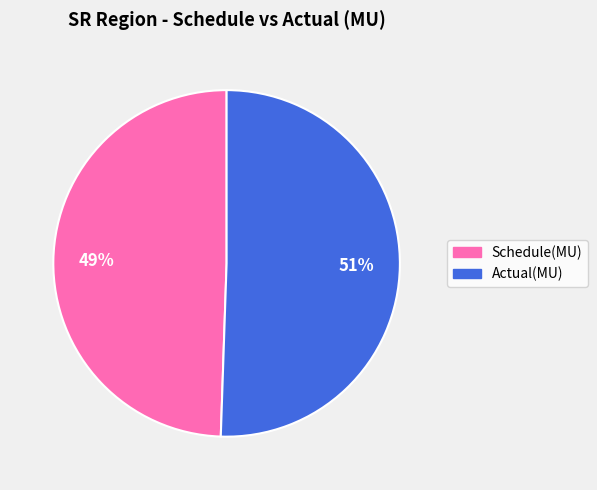

Is it true that Actual(MU) is 51% of the pie?

True